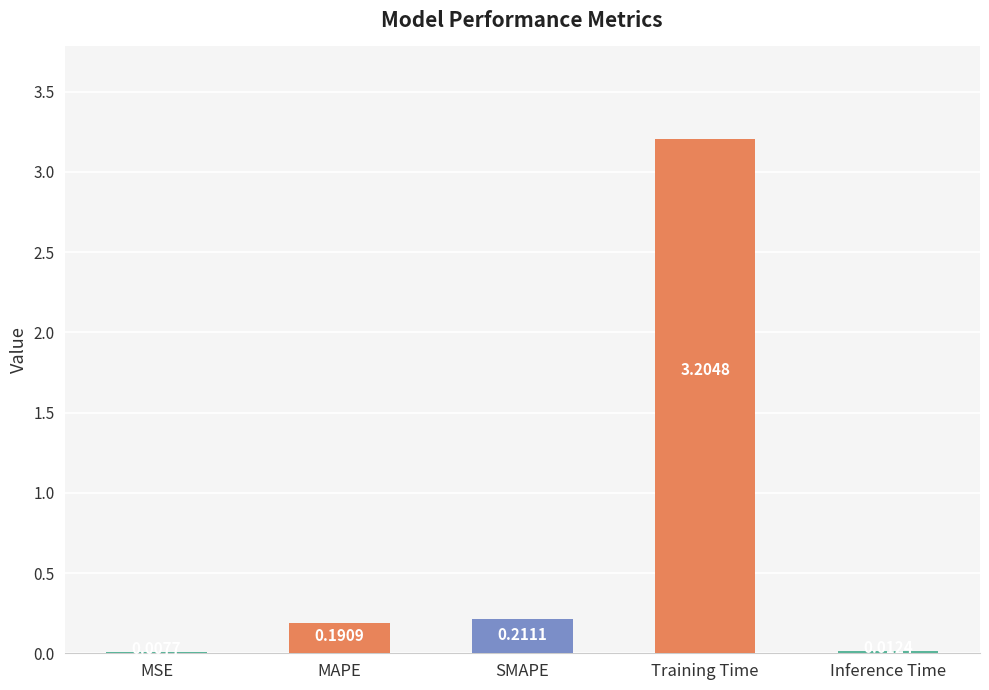

The value at Training Time is 4.6. True or false?

False